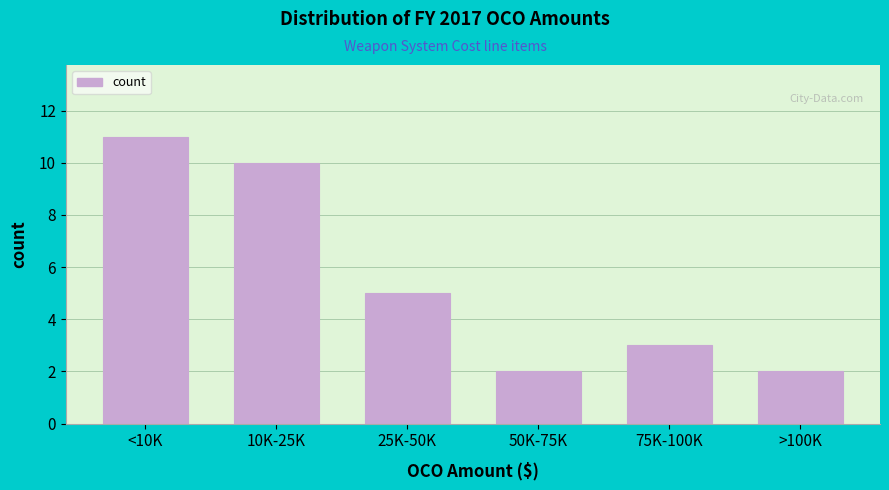

Reading left to right, transcribe all the data shown in this chart.

<10K=11	10K-25K=10	25K-50K=5	50K-75K=2	75K-100K=3	>100K=2